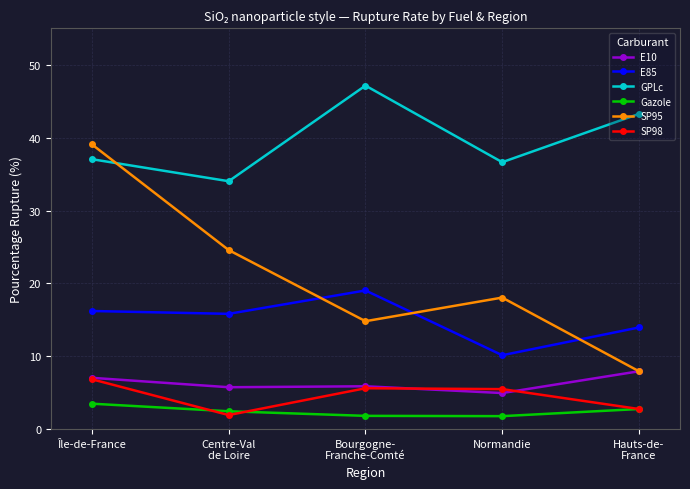

Which series has the widest spread of values?

SP95